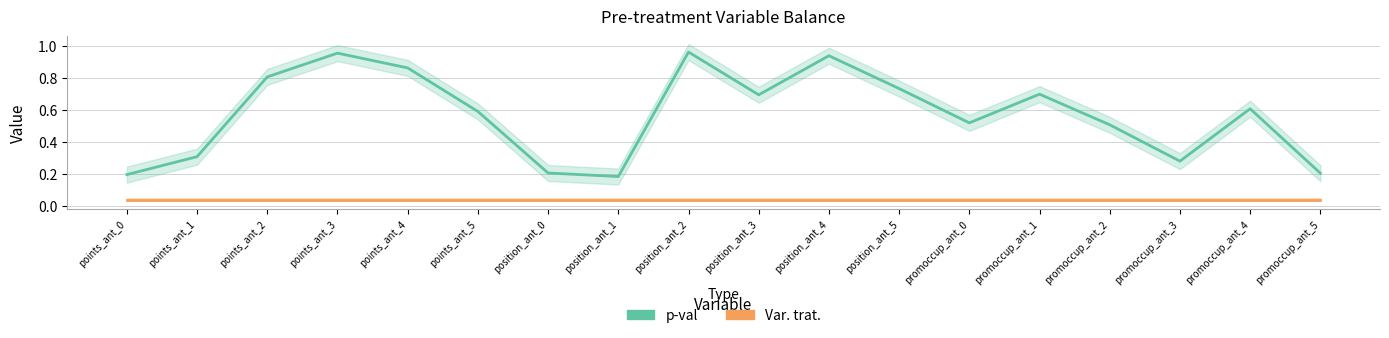

Reading left to right, transcribe all the data shown in this chart.

p-val: points_ant_0=0.2	points_ant_1=0.3	points_ant_2=0.8	points_ant_3=1.0	points_ant_4=0.9	points_ant_5=0.6	position_ant_0=0.2	position_ant_1=0.2	position_ant_2=1.0	position_ant_3=0.7	position_ant_4=0.9	position_ant_5=0.7	promoccup_ant_0=0.5	promoccup_ant_1=0.7	promoccup_ant_2=0.5	promoccup_ant_3=0.3	promoccup_ant_4=0.6	promoccup_ant_5=0.2
Var. trat.: points_ant_0=0.0	points_ant_1=0.0	points_ant_2=0.0	points_ant_3=0.0	points_ant_4=0.0	points_ant_5=0.0	position_ant_0=0.0	position_ant_1=0.0	position_ant_2=0.0	position_ant_3=0.0	position_ant_4=0.0	position_ant_5=0.0	promoccup_ant_0=0.0	promoccup_ant_1=0.0	promoccup_ant_2=0.0	promoccup_ant_3=0.0	promoccup_ant_4=0.0	promoccup_ant_5=0.0